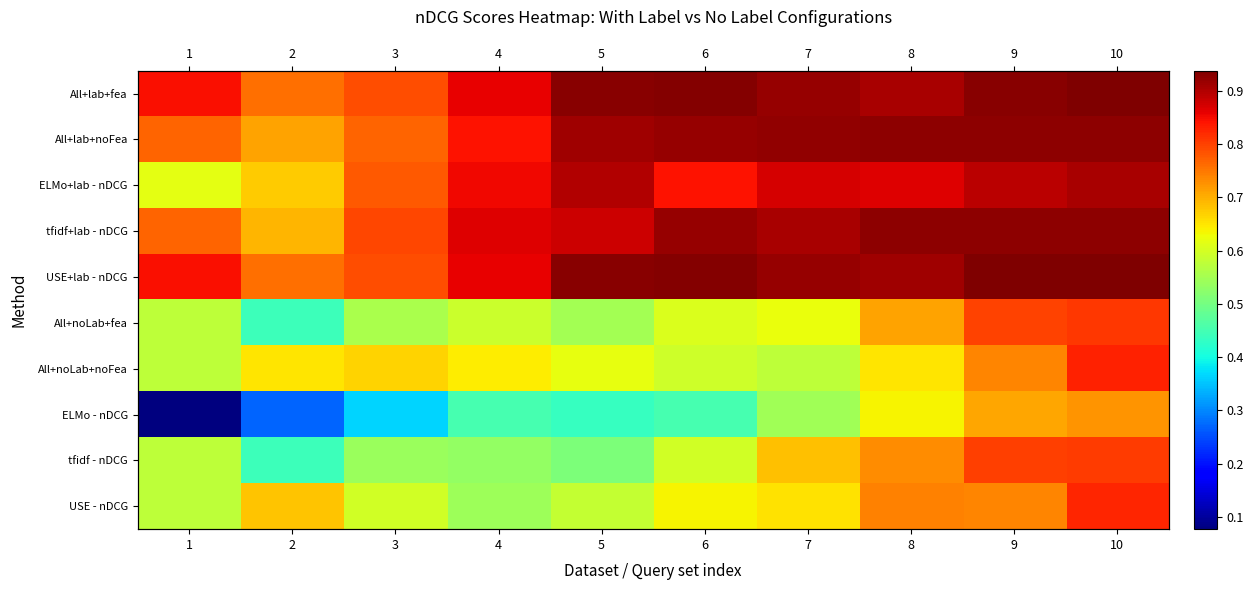

What is the sum of all USE+lab - nDCG values?

8.8